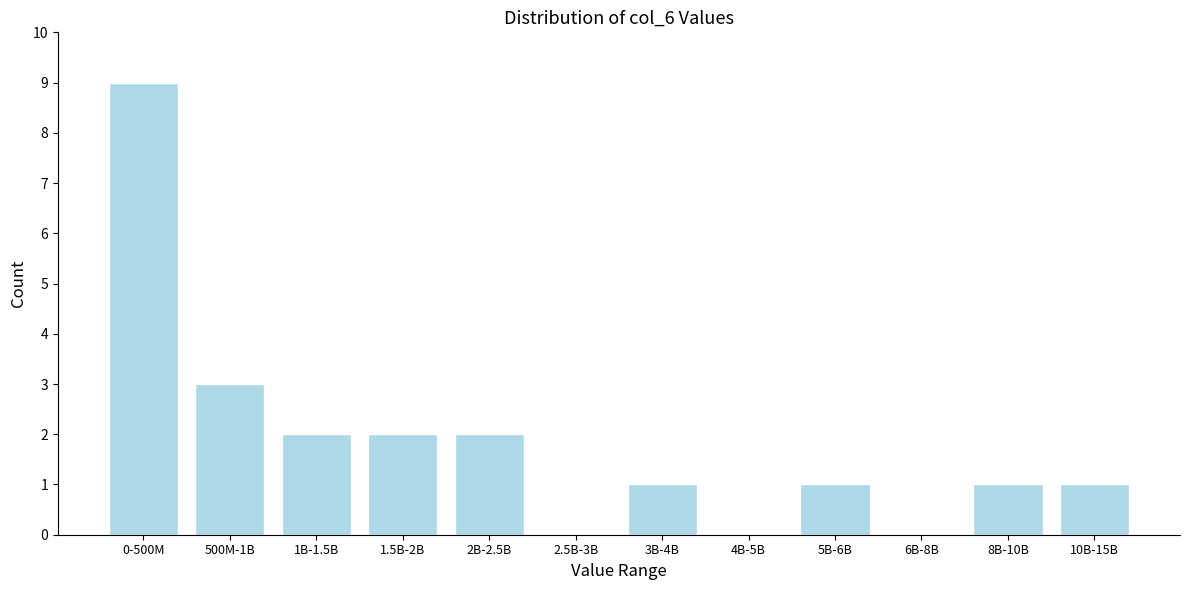

Reading right to left, what are all the values shown in this chart?

10B-15B=1	8B-10B=1	6B-8B=0	5B-6B=1	4B-5B=0	3B-4B=1	2.5B-3B=0	2B-2.5B=2	1.5B-2B=2	1B-1.5B=2	500M-1B=3	0-500M=9